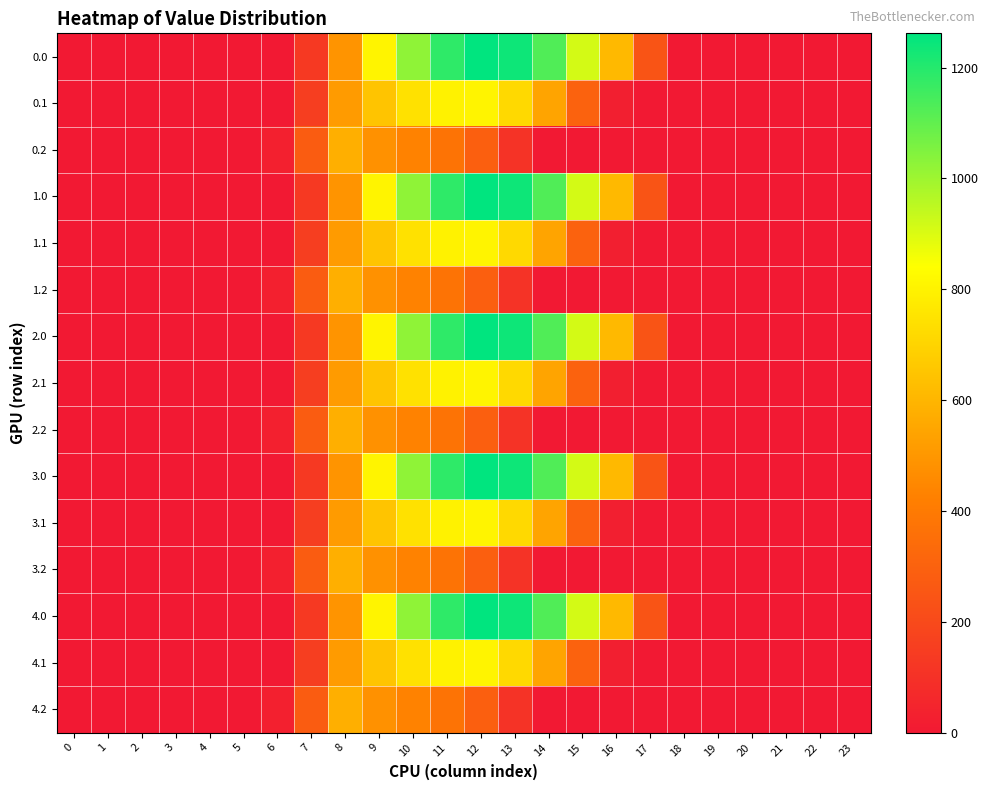

Reading left to right, extract all data points from this chart.

0.0: 0=0.0	1=0.0	2=0.0	3=0.0	4=0.0	5=0.0	6=0.0	7=134.3	8=489.3	9=804.0	10=1023.2	11=1185.2	12=1261.6	13=1237.4	14=1128.6	15=911.8	16=613.0	17=243.5	18=0.0	19=0.0	20=0.0	21=0.0	22=0.0	23=0.0
0.1: 0=0.0	1=0.0	2=0.0	3=0.0	4=0.0	5=0.0	6=0.0	7=153.2	8=514.8	9=646.9	10=742.1	11=800.2	12=806.9	13=715.3	14=544.1	15=301.4	16=26.8	17=0.0	18=0.0	19=0.0	20=0.0	21=0.0	22=0.0	23=0.0
0.2: 0=0.0	1=0.0	2=0.0	3=0.0	4=0.0	5=0.0	6=29.3	7=276.9	8=576.6	9=480.7	10=430.5	11=374.4	12=289.5	13=107.8	14=0.0	15=0.0	16=0.0	17=0.0	18=0.0	19=0.0	20=0.0	21=0.0	22=0.0	23=0.0
1.0: 0=0.0	1=0.0	2=0.0	3=0.0	4=0.0	5=0.0	6=0.0	7=134.3	8=489.3	9=804.0	10=1023.2	11=1185.2	12=1261.6	13=1237.4	14=1128.6	15=911.8	16=613.0	17=243.5	18=0.0	19=0.0	20=0.0	21=0.0	22=0.0	23=0.0
1.1: 0=0.0	1=0.0	2=0.0	3=0.0	4=0.0	5=0.0	6=0.0	7=153.2	8=514.8	9=646.9	10=742.1	11=800.2	12=806.9	13=715.3	14=544.1	15=301.4	16=26.8	17=0.0	18=0.0	19=0.0	20=0.0	21=0.0	22=0.0	23=0.0
1.2: 0=0.0	1=0.0	2=0.0	3=0.0	4=0.0	5=0.0	6=29.3	7=276.9	8=576.6	9=480.7	10=430.5	11=374.4	12=289.5	13=107.8	14=0.0	15=0.0	16=0.0	17=0.0	18=0.0	19=0.0	20=0.0	21=0.0	22=0.0	23=0.0
2.0: 0=0.0	1=0.0	2=0.0	3=0.0	4=0.0	5=0.0	6=0.0	7=134.3	8=489.3	9=804.0	10=1023.2	11=1185.2	12=1261.6	13=1237.4	14=1128.6	15=911.8	16=613.0	17=243.5	18=0.0	19=0.0	20=0.0	21=0.0	22=0.0	23=0.0
2.1: 0=0.0	1=0.0	2=0.0	3=0.0	4=0.0	5=0.0	6=0.0	7=153.2	8=514.8	9=646.9	10=742.1	11=800.2	12=806.9	13=715.3	14=544.1	15=301.4	16=26.8	17=0.0	18=0.0	19=0.0	20=0.0	21=0.0	22=0.0	23=0.0
2.2: 0=0.0	1=0.0	2=0.0	3=0.0	4=0.0	5=0.0	6=29.3	7=276.9	8=576.6	9=480.7	10=430.5	11=374.4	12=289.5	13=107.8	14=0.0	15=0.0	16=0.0	17=0.0	18=0.0	19=0.0	20=0.0	21=0.0	22=0.0	23=0.0
3.0: 0=0.0	1=0.0	2=0.0	3=0.0	4=0.0	5=0.0	6=0.0	7=134.3	8=489.3	9=804.0	10=1023.2	11=1185.2	12=1261.6	13=1237.4	14=1128.6	15=911.8	16=613.0	17=243.5	18=0.0	19=0.0	20=0.0	21=0.0	22=0.0	23=0.0
3.1: 0=0.0	1=0.0	2=0.0	3=0.0	4=0.0	5=0.0	6=0.0	7=153.2	8=514.8	9=646.9	10=742.1	11=800.2	12=806.9	13=715.3	14=544.1	15=301.4	16=26.8	17=0.0	18=0.0	19=0.0	20=0.0	21=0.0	22=0.0	23=0.0
3.2: 0=0.0	1=0.0	2=0.0	3=0.0	4=0.0	5=0.0	6=29.3	7=276.9	8=576.6	9=480.7	10=430.5	11=374.4	12=289.5	13=107.8	14=0.0	15=0.0	16=0.0	17=0.0	18=0.0	19=0.0	20=0.0	21=0.0	22=0.0	23=0.0
4.0: 0=0.0	1=0.0	2=0.0	3=0.0	4=0.0	5=0.0	6=0.0	7=134.3	8=489.3	9=804.0	10=1023.2	11=1185.2	12=1261.6	13=1237.4	14=1128.6	15=911.8	16=613.0	17=243.5	18=0.0	19=0.0	20=0.0	21=0.0	22=0.0	23=0.0
4.1: 0=0.0	1=0.0	2=0.0	3=0.0	4=0.0	5=0.0	6=0.0	7=153.2	8=514.8	9=646.9	10=742.1	11=800.2	12=806.9	13=715.3	14=544.1	15=301.4	16=26.8	17=0.0	18=0.0	19=0.0	20=0.0	21=0.0	22=0.0	23=0.0
4.2: 0=0.0	1=0.0	2=0.0	3=0.0	4=0.0	5=0.0	6=29.3	7=276.9	8=576.6	9=480.7	10=430.5	11=374.4	12=289.5	13=107.8	14=0.0	15=0.0	16=0.0	17=0.0	18=0.0	19=0.0	20=0.0	21=0.0	22=0.0	23=0.0